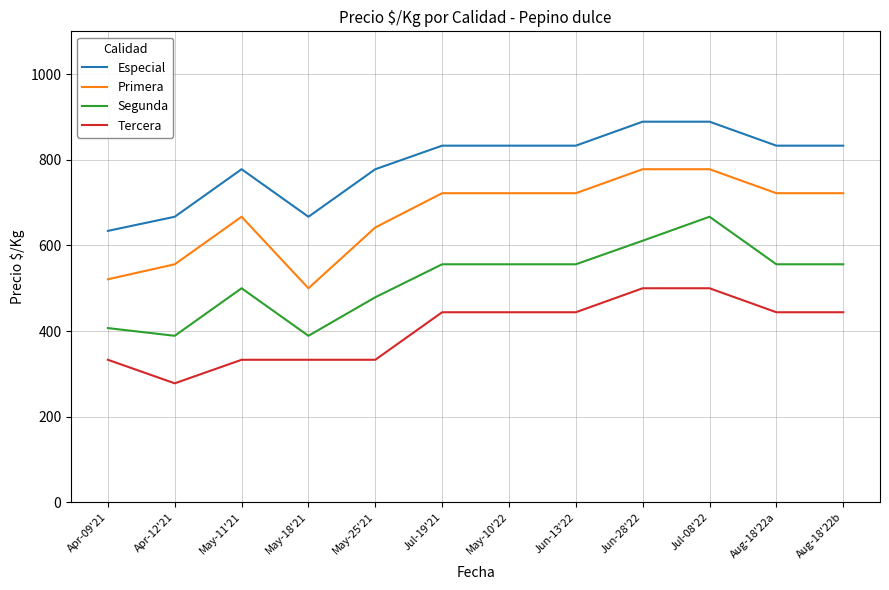

What are all the series names shown in the legend?

Especial, Primera, Segunda, Tercera